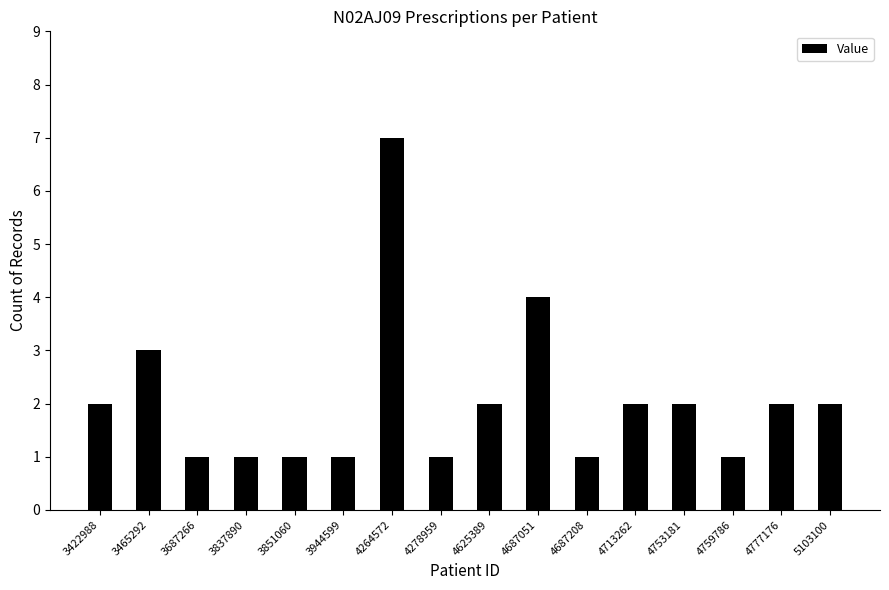

What is the sum of all values?

33